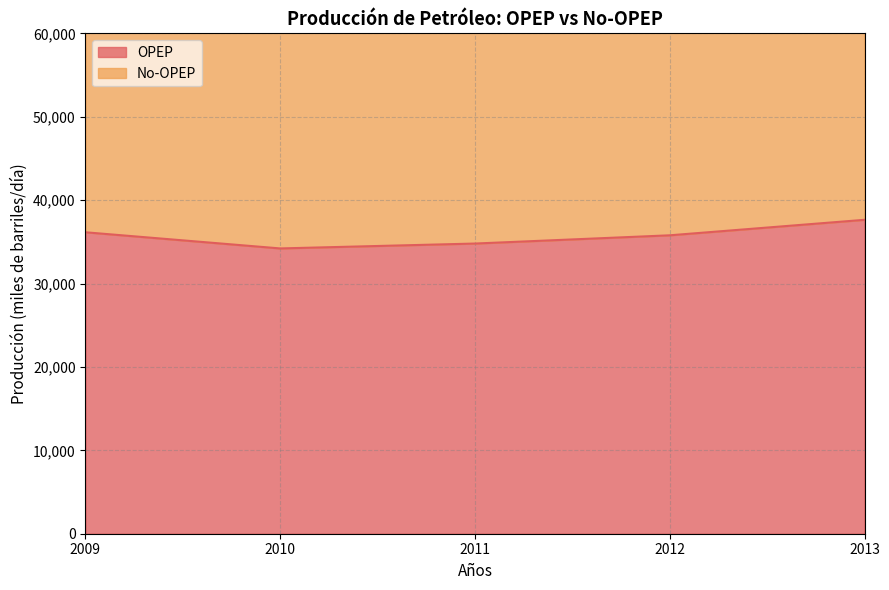

Rank the categories by value from highest to lowest.

2013, 2009, 2012, 2011, 2010